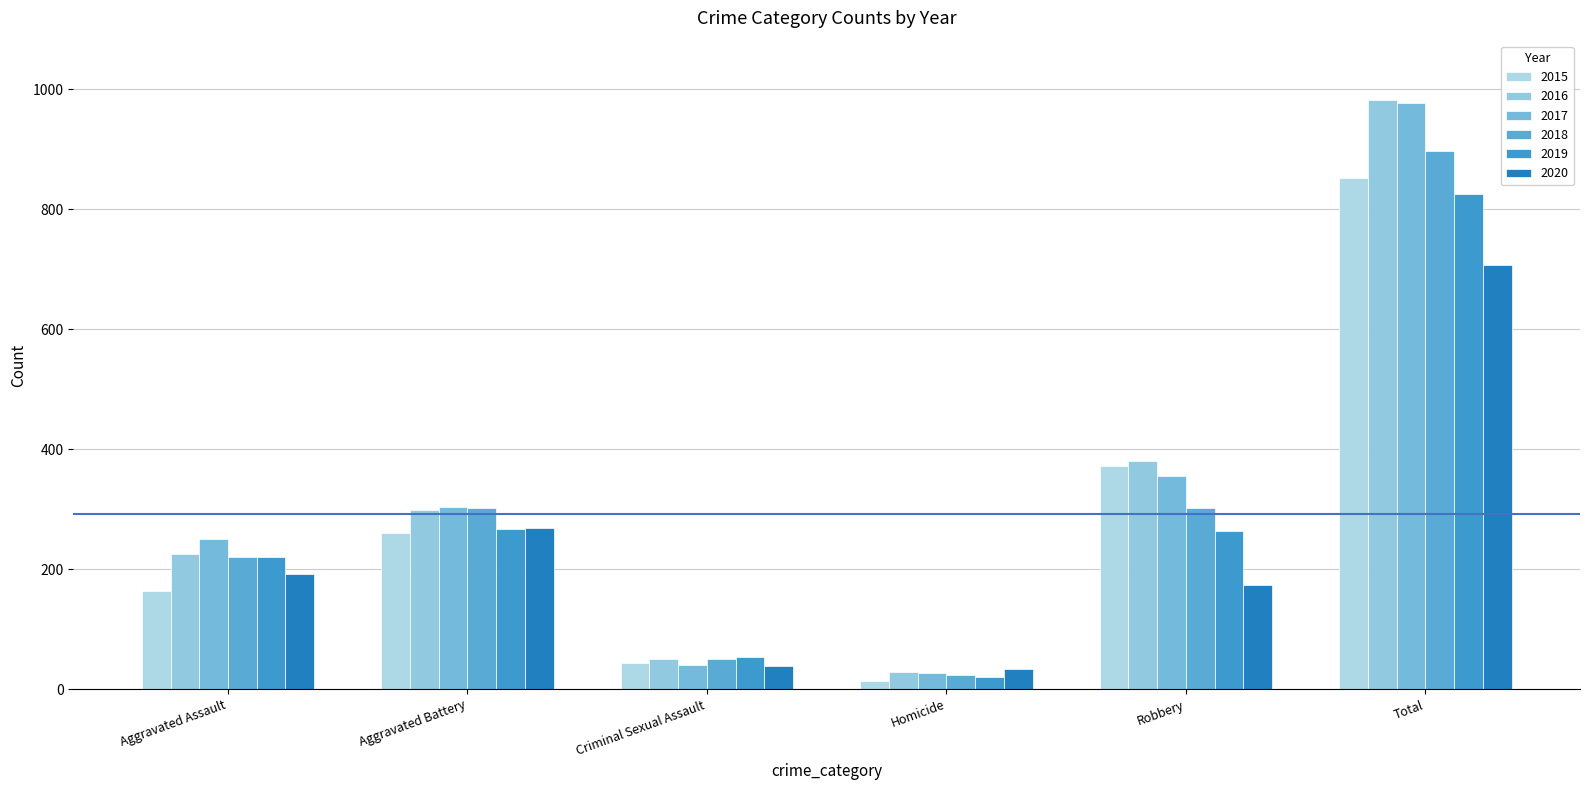

What position from the right is Total?

1